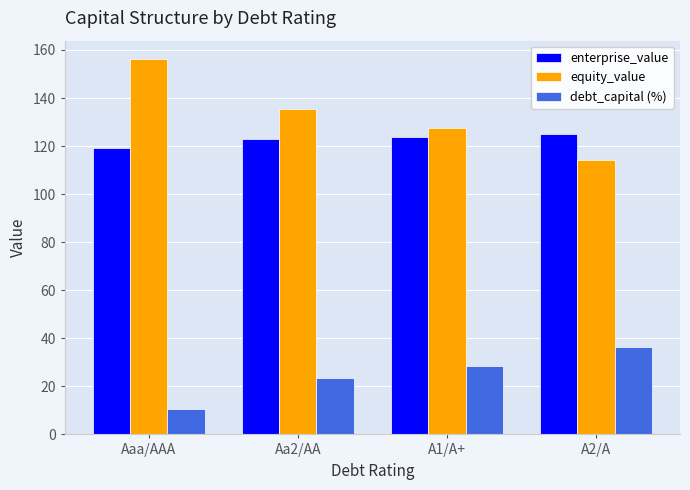

What is the spread (max minus min) of values at A2/A?

88.6